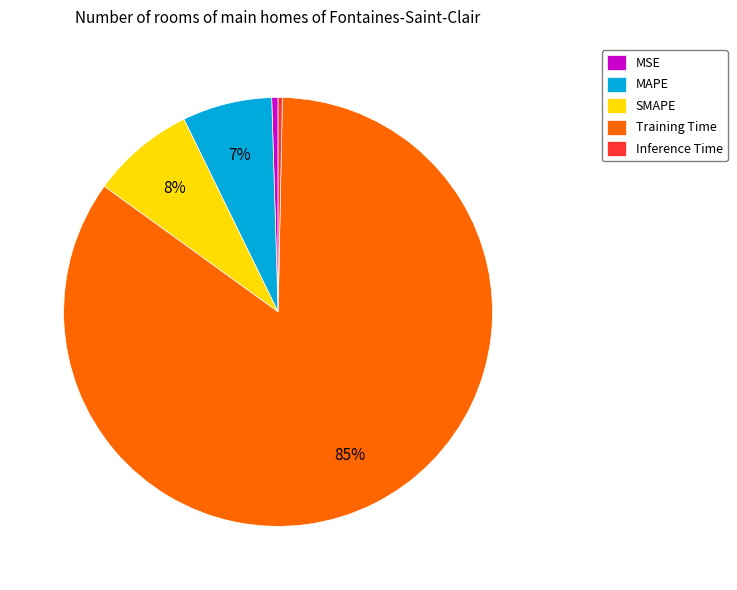

Which slice represents more than half of the pie?

Training Time